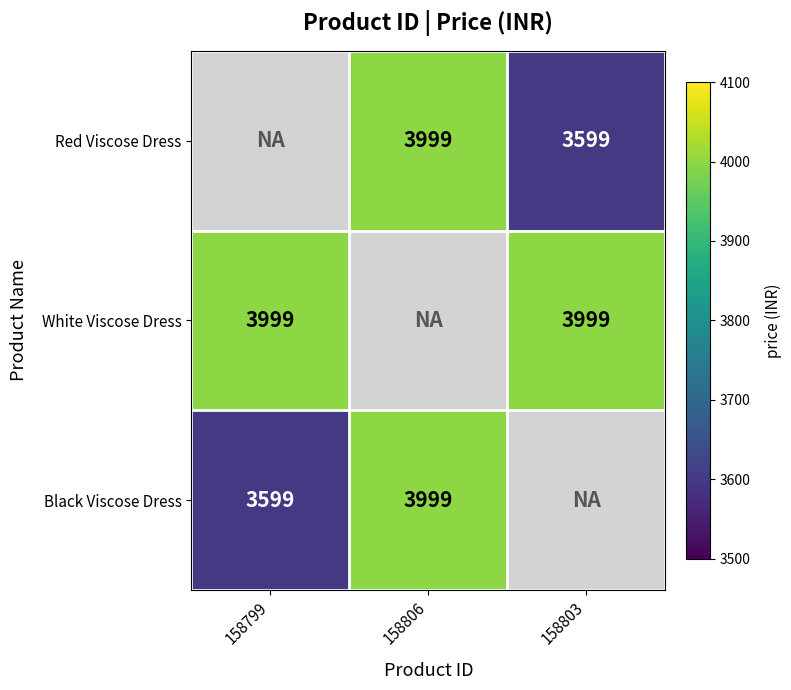

What is the sum of the Black Viscose Dress values at 158806 and 158799?

7598